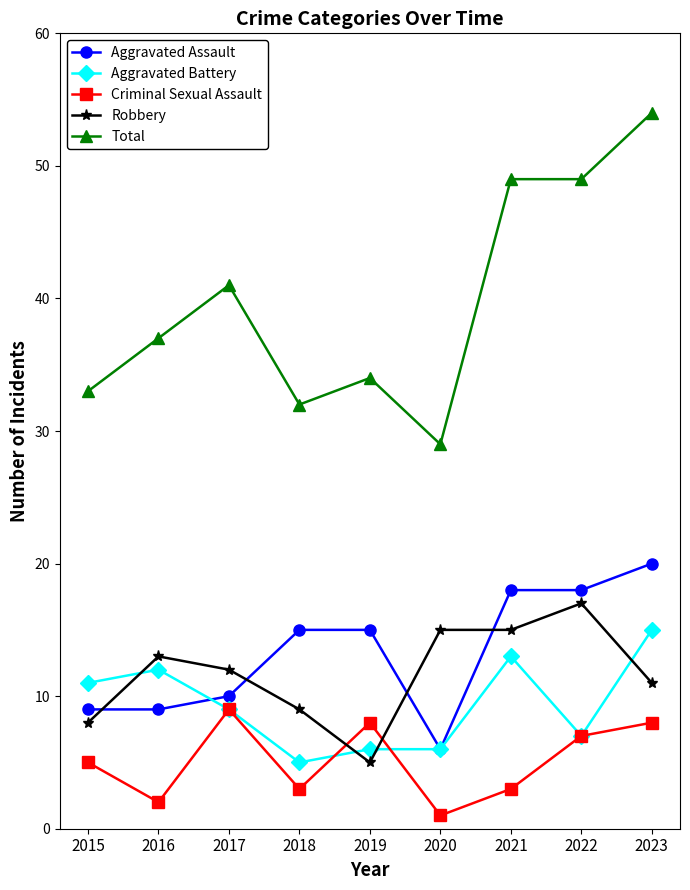

What is the value of the Criminal Sexual Assault point at the 1st from the left?

5